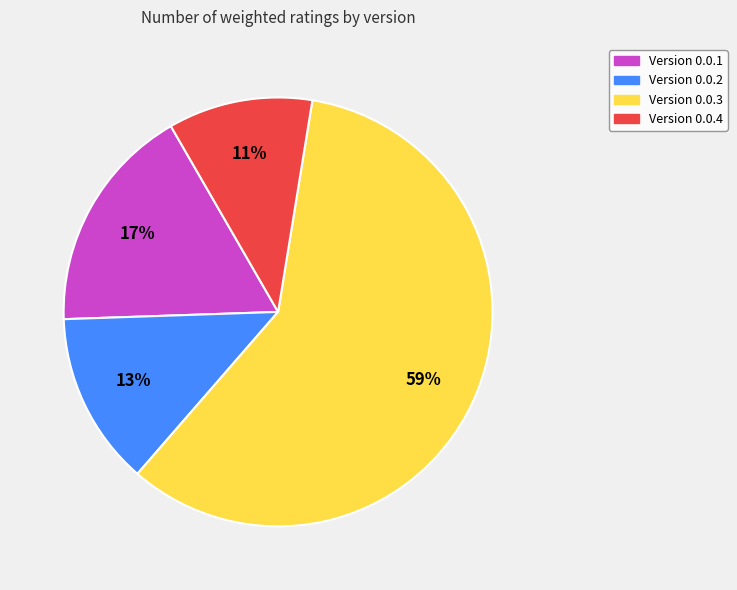

How many segments does this pie chart have?

4